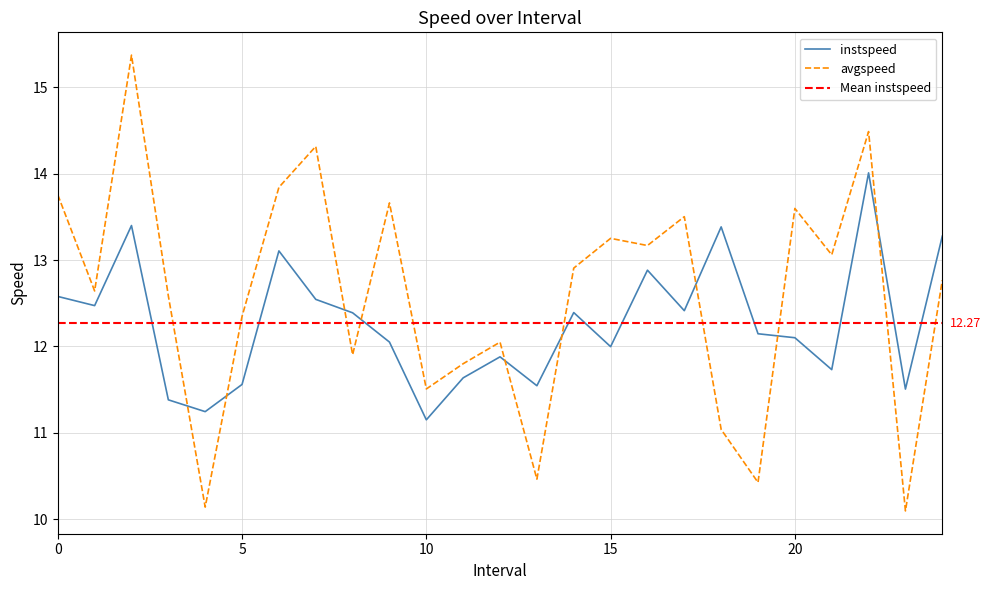

After their last crossing, which series has the higher values: avgspeed or instspeed?

instspeed